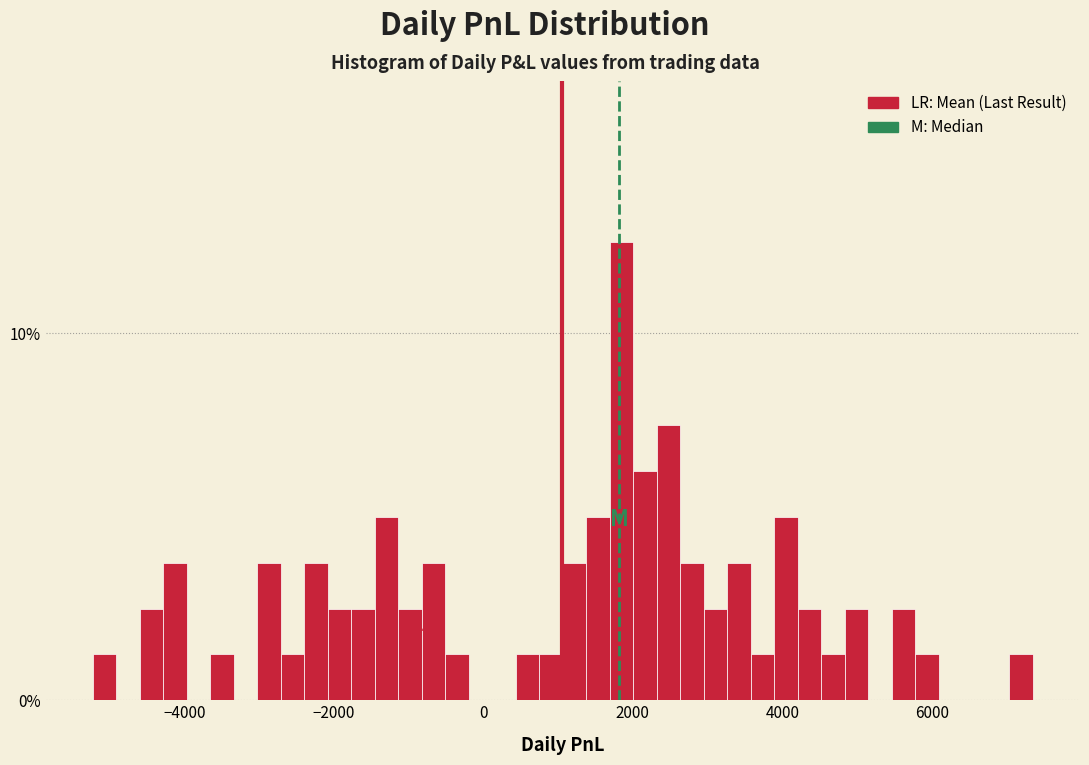

Read against the x-axis, roughly where is the centre of the tallest bar?

1800